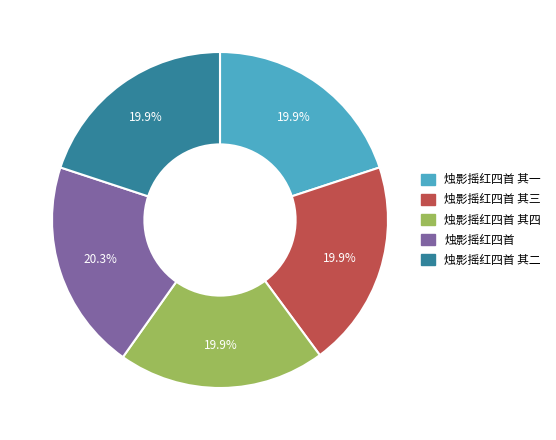

Is there a majority slice in this chart?

No